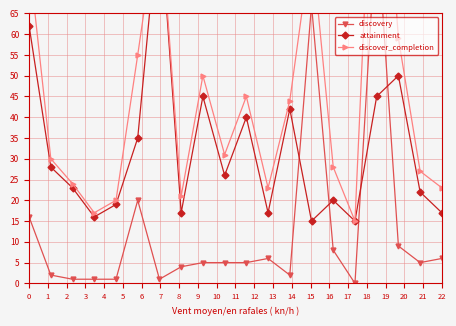

At which category does the chart reach its minimum across all series?

15